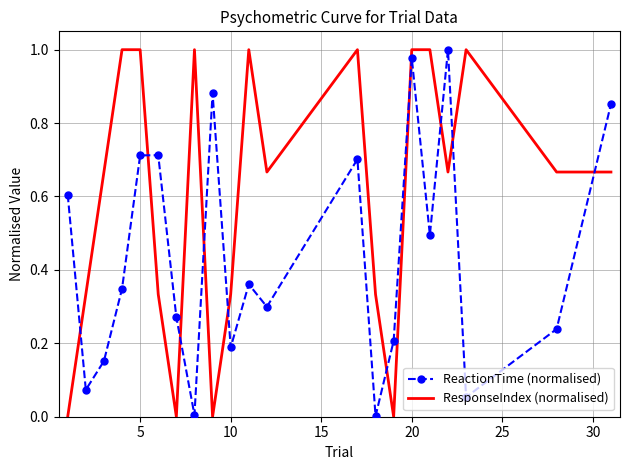

List the series in order of their overall mean, highest first.

ResponseIndex (normalised), ReactionTime (normalised)